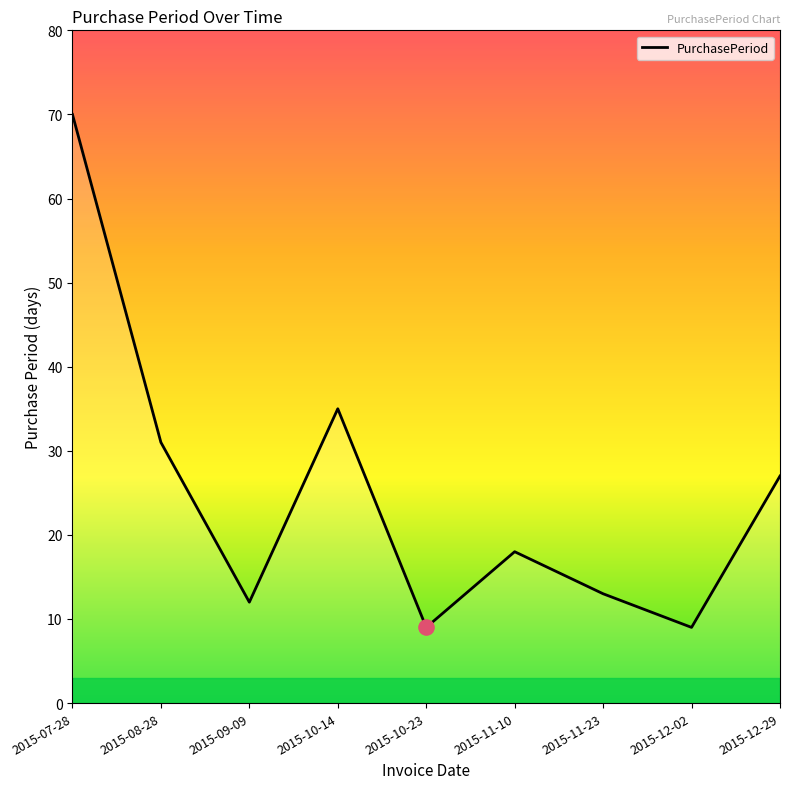

Between 2015-09-09 and 2015-12-02, which is larger?

2015-09-09